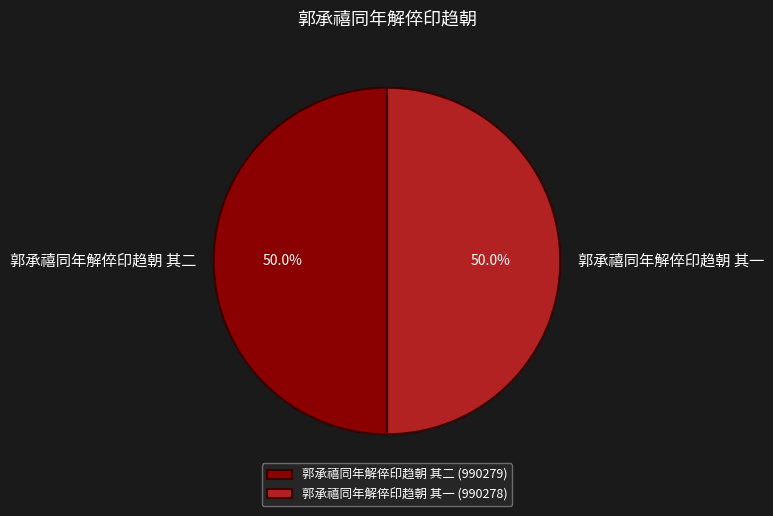

What percentage is NOT represented by 郭承禧同年解倅印趋朝 其一?

50.0%